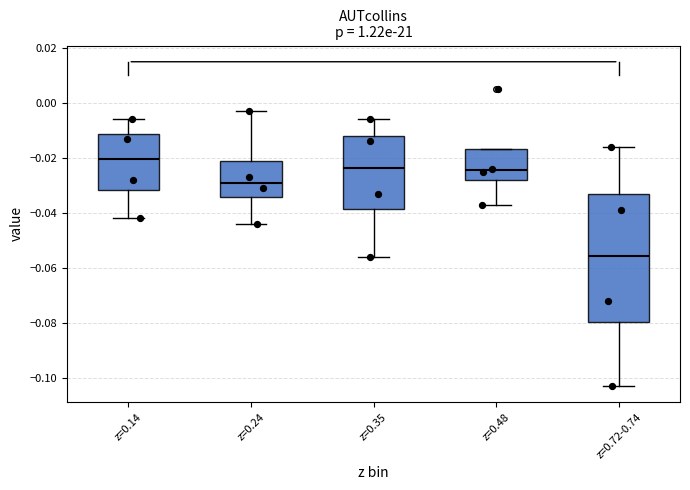

Reading left to right, transcribe this box plot: for each box, give where its median line is, the range the box spans, and where its two whiskers end, as read against the y-axis. The values are not printed on the chart, so give them approximately, as read against the axis.

z=0.14: median -0.020, box -0.032 to -0.012, whiskers -0.042 to -0.006
z=0.24: median -0.028, box -0.034 to -0.020, whiskers -0.044 to -0.002
z=0.35: median -0.024, box -0.038 to -0.012, whiskers -0.056 to -0.006
z=0.48: median -0.024, box -0.028 to -0.016, whiskers -0.036 to -0.016
z=0.72-0.74: median -0.056, box -0.080 to -0.034, whiskers -0.102 to -0.016